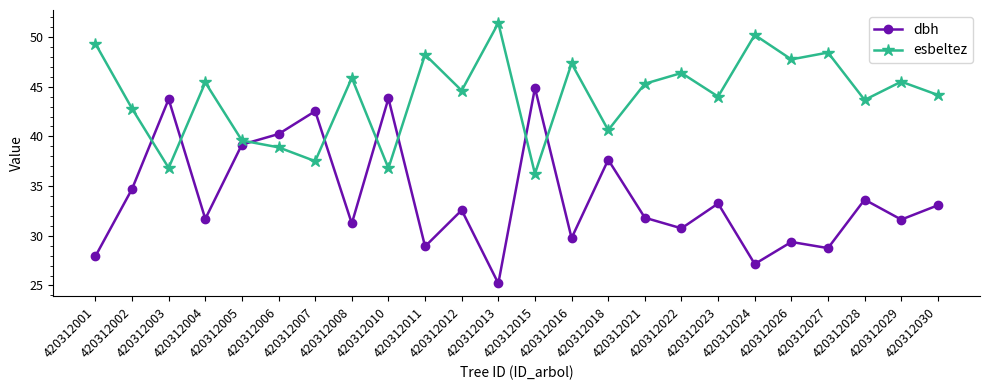

The value of esbeltez at 420312001 is 34.5. True or false?

False